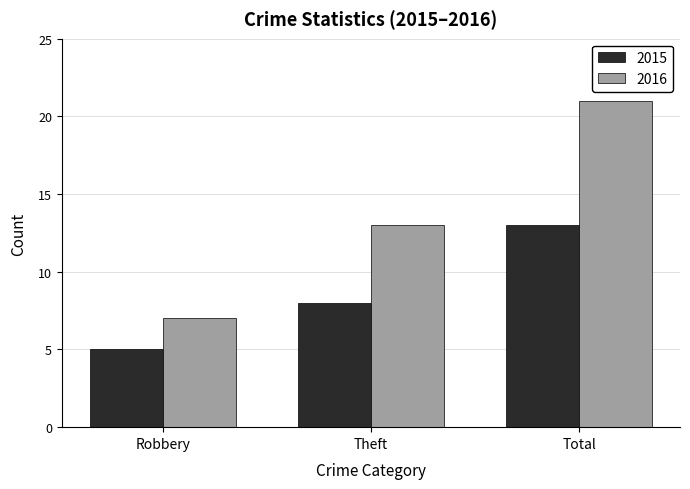

Is the value of 2015 at Total greater than the value of 2016 at Robbery?

Yes